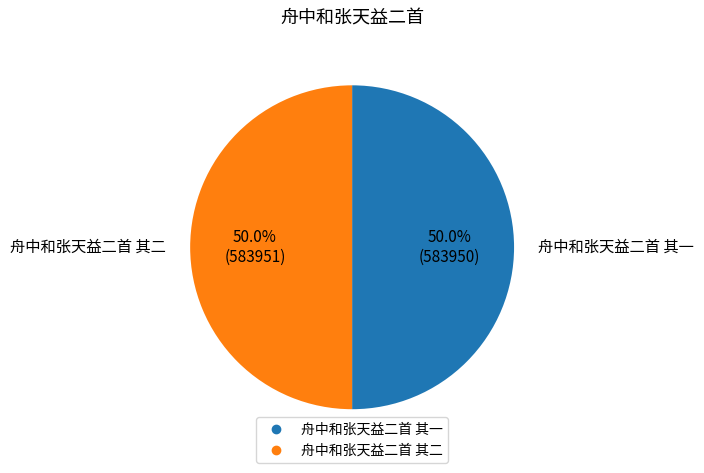

Count the number of slices in the pie.

2